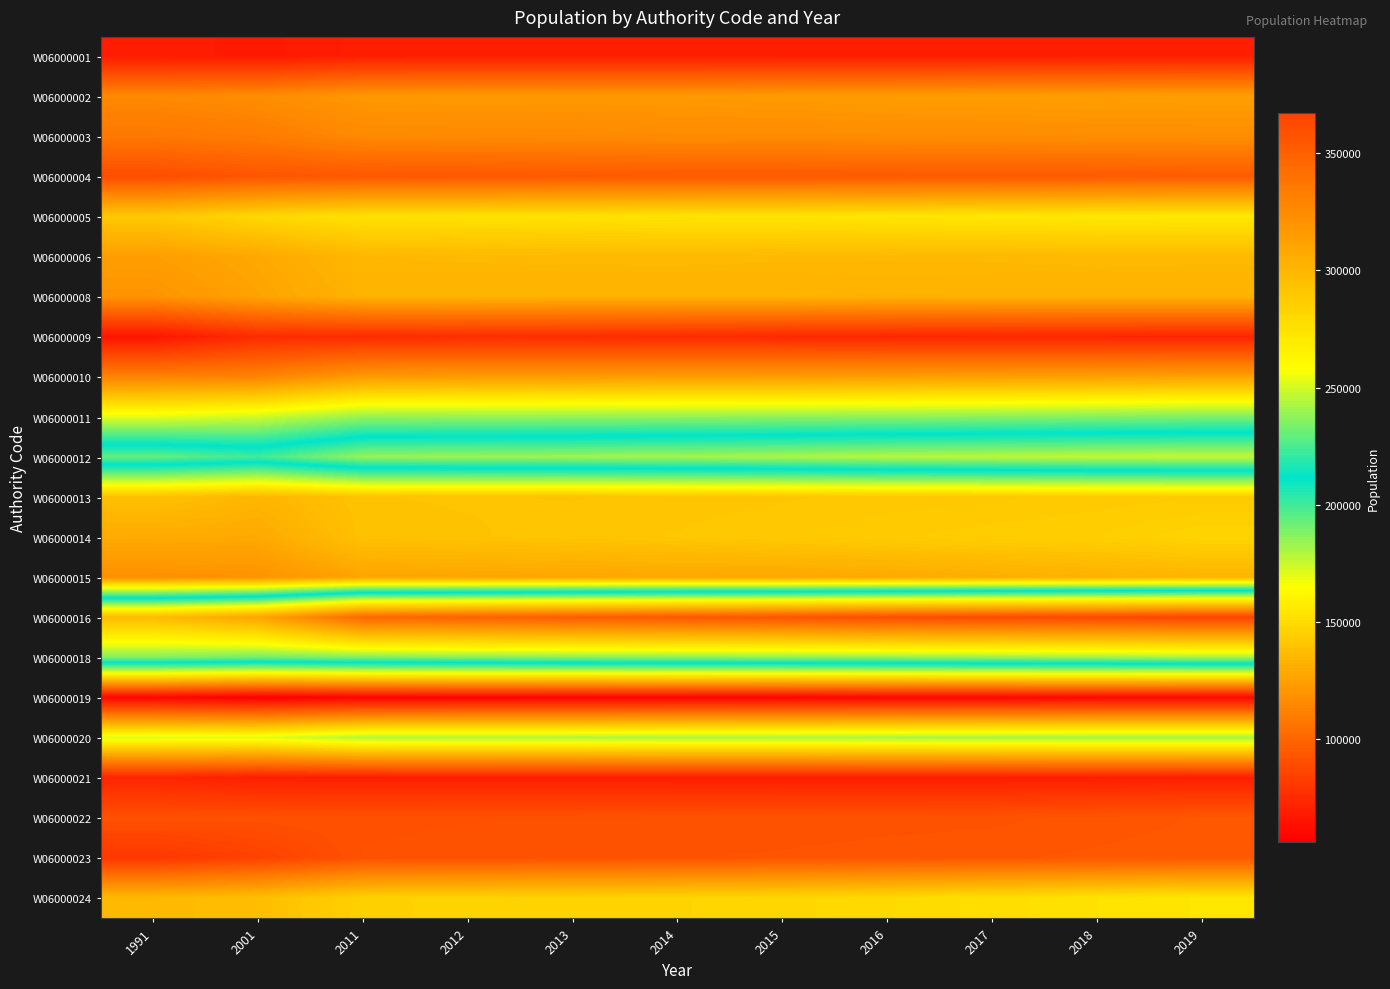

Rank the series at 2001 from highest to lowest value.

W06000016, W06000018, W06000012, W06000011, W06000020, W06000005, W06000024, W06000013, W06000014, W06000006, W06000008, W06000015, W06000002, W06000010, W06000003, W06000004, W06000022, W06000023, W06000009, W06000021, W06000001, W06000019